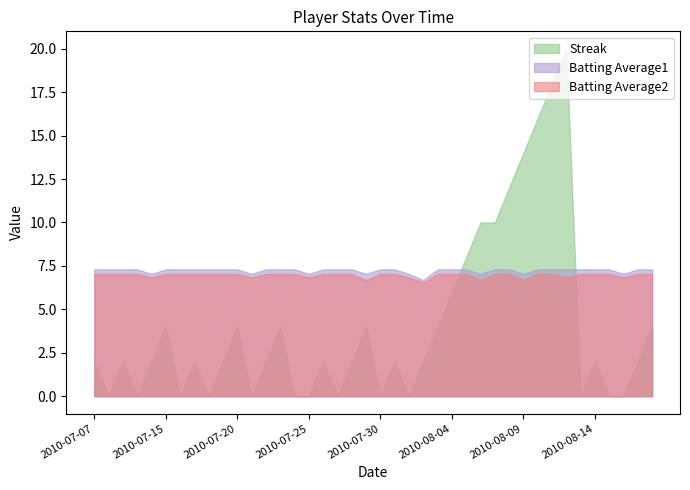

The Batting Average2 series shows 12.2 at 2010-08-04. True or false?

False